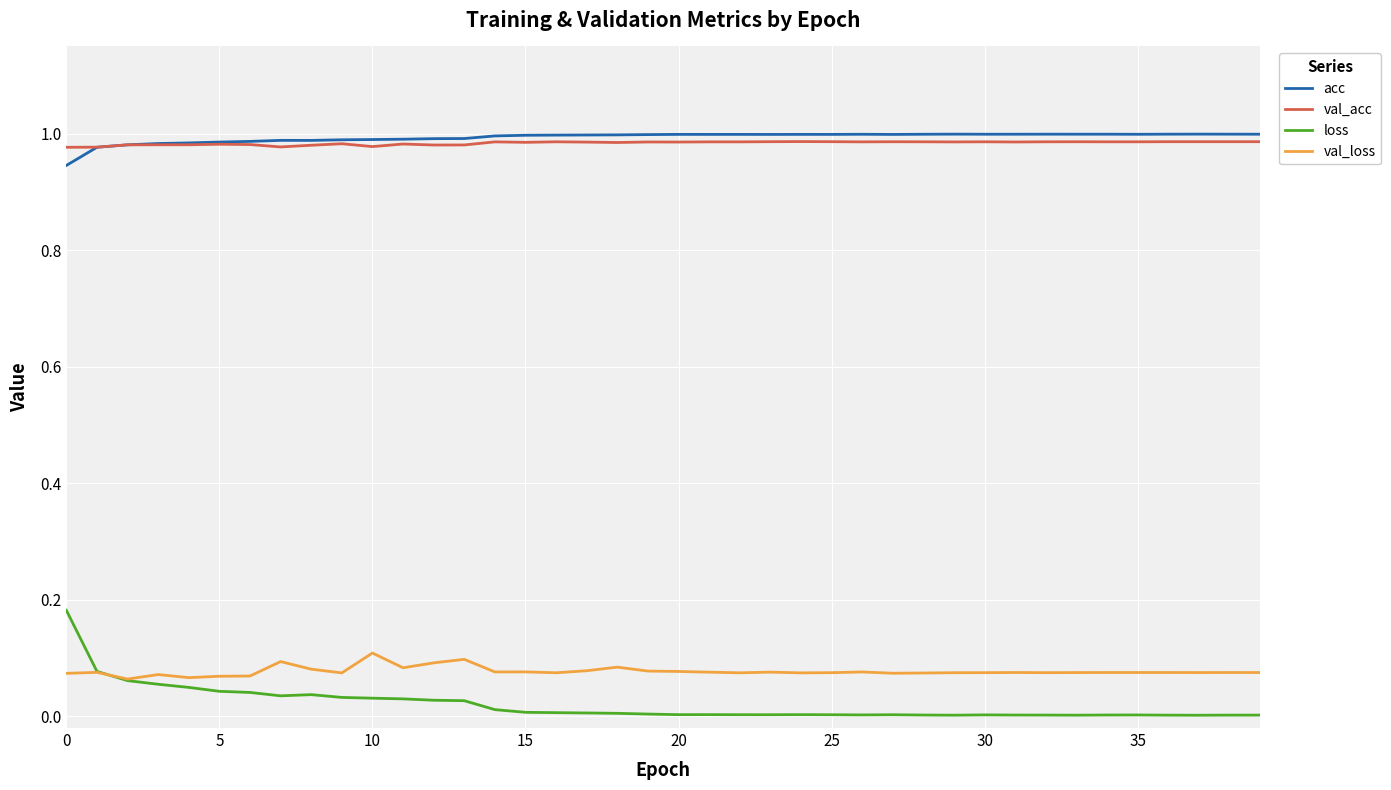

Which series has the widest spread of values?

loss